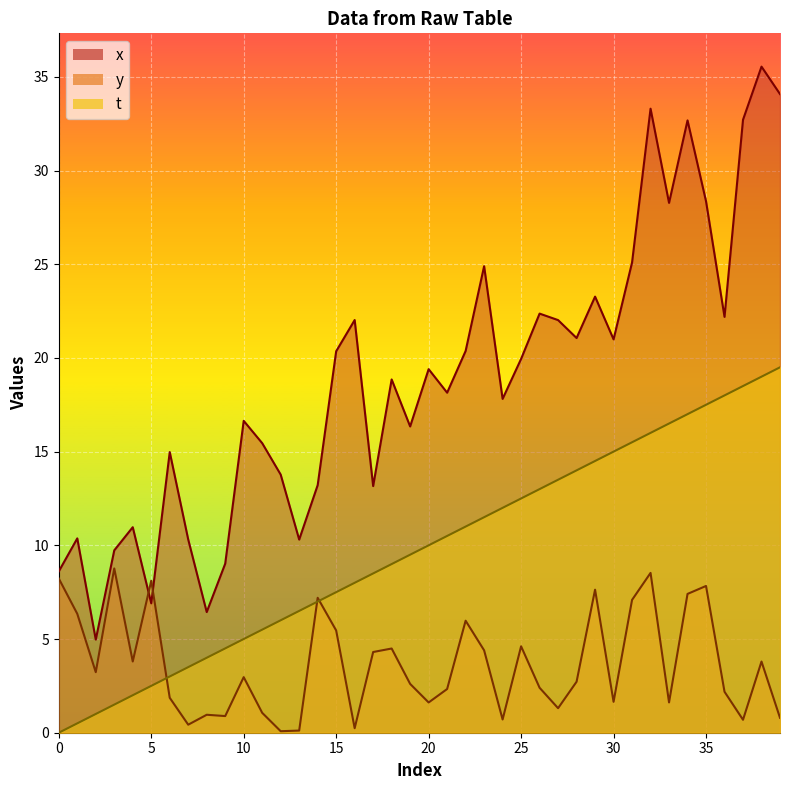

At 23, list the series in order from largest to smallest.

x, t, y